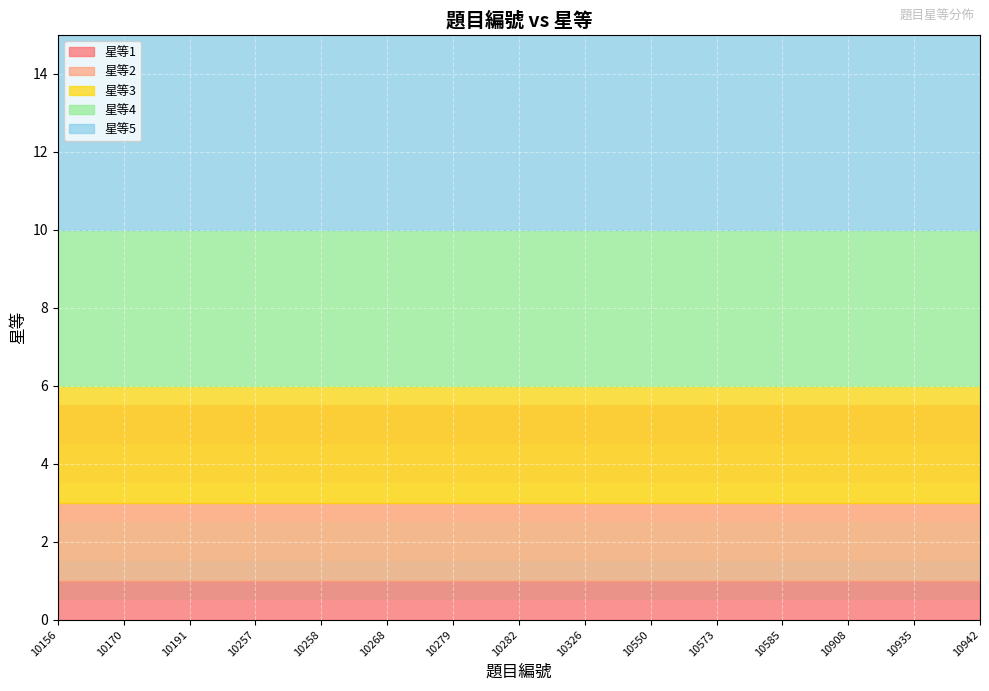

True or false: 星等5 has more than 0 interior local peaks.

False